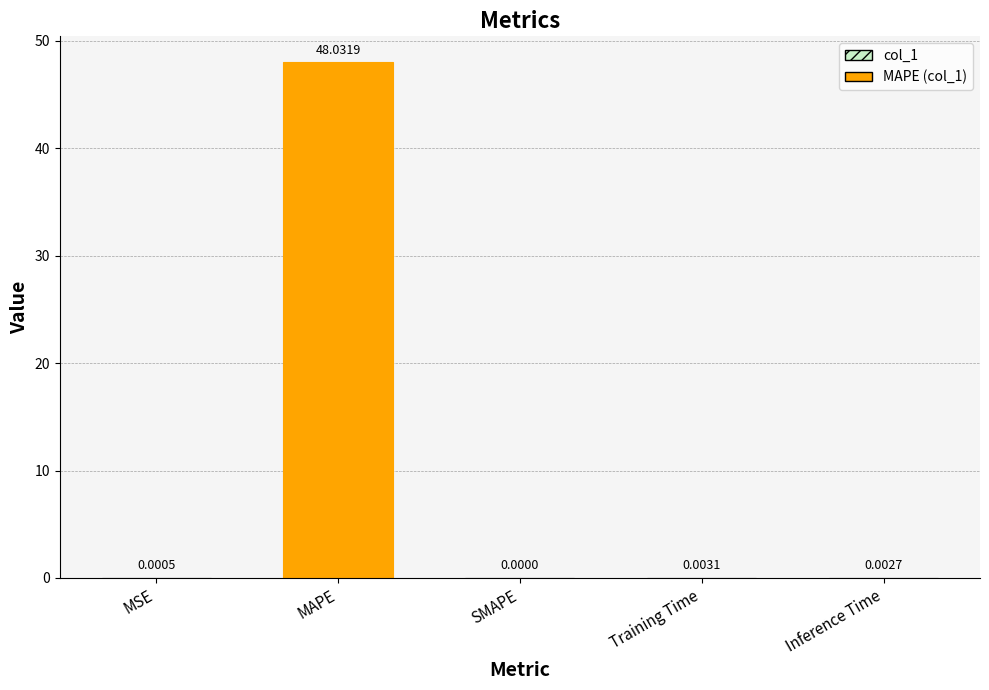

Which label corresponds to the largest value in the chart?

MAPE